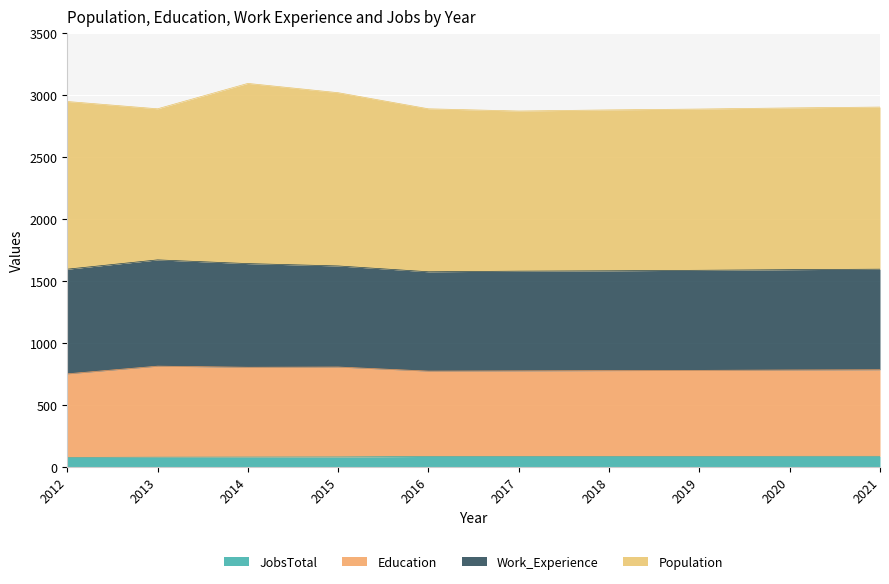

What is the sum of the JobsTotal values at 2012 and 2017?

158